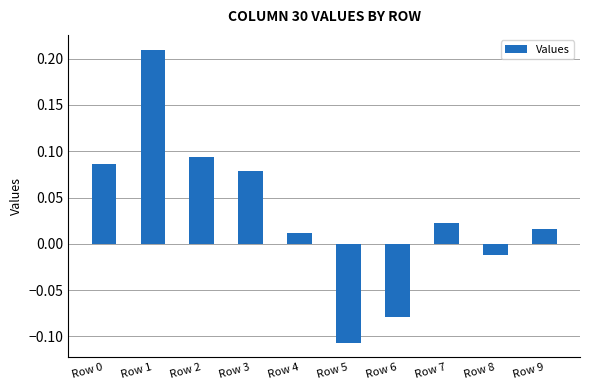

Which label corresponds to the largest value in the chart?

Row 1